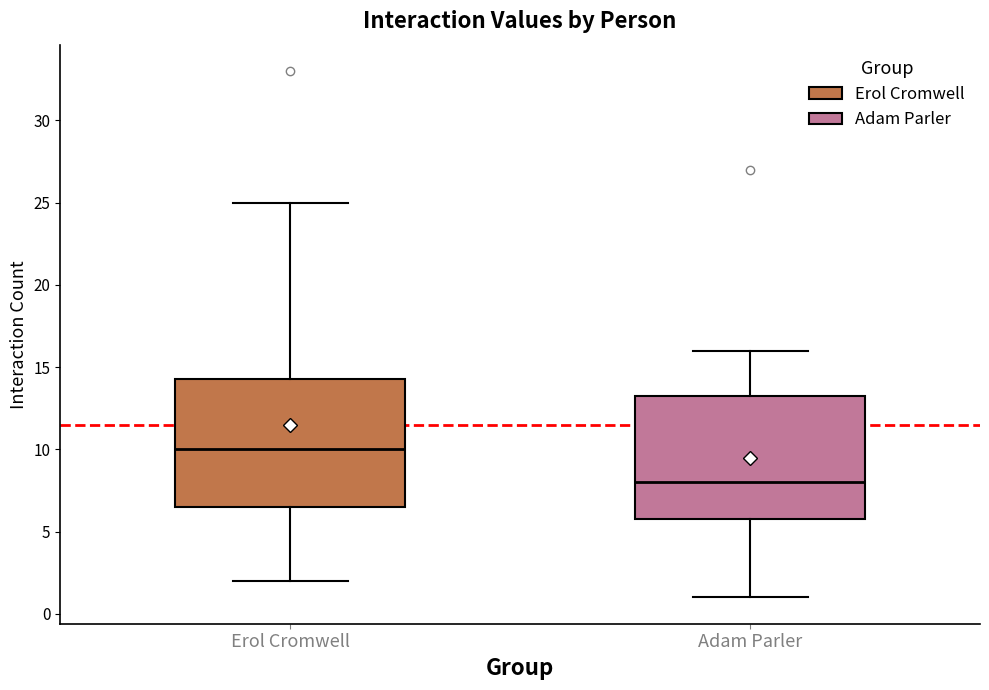

Reading left to right, transcribe this box plot: for each box, give where its median line is, the range the box spans, and where its two whiskers end, as read against the y-axis. The values are not printed on the chart, so give them approximately, as read against the axis.

Erol Cromwell: median 10.0, box 6.5 to 14.5, whiskers 2.0 to 25.0
Adam Parler: median 8.0, box 6.0 to 13.5, whiskers 1.0 to 16.0